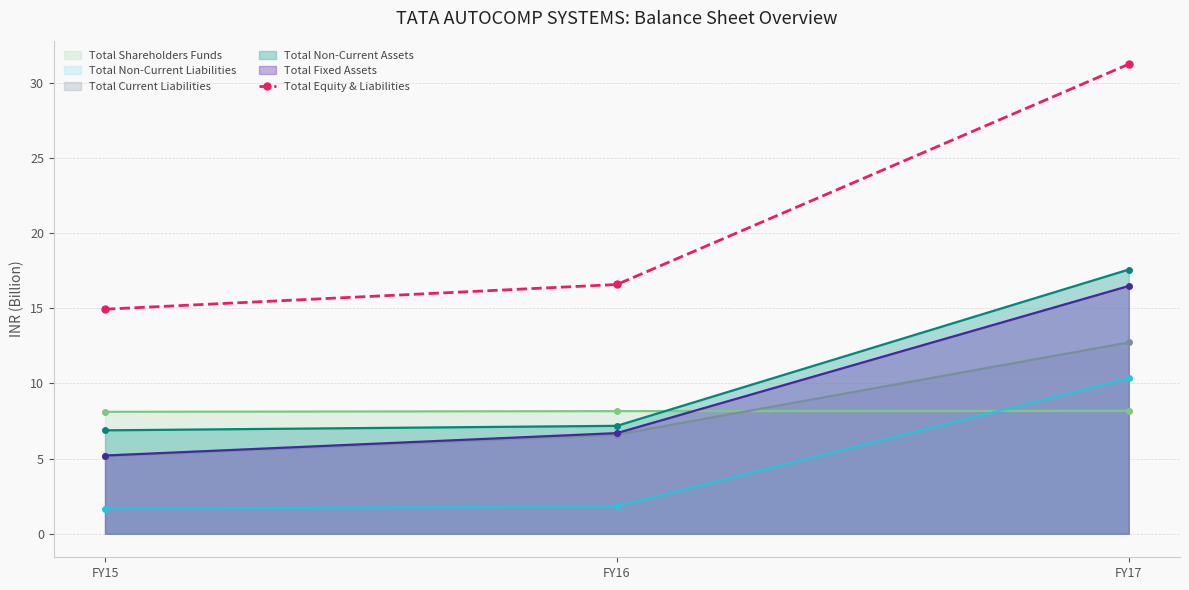

Which has a higher value, FY17 or FY16?

FY17